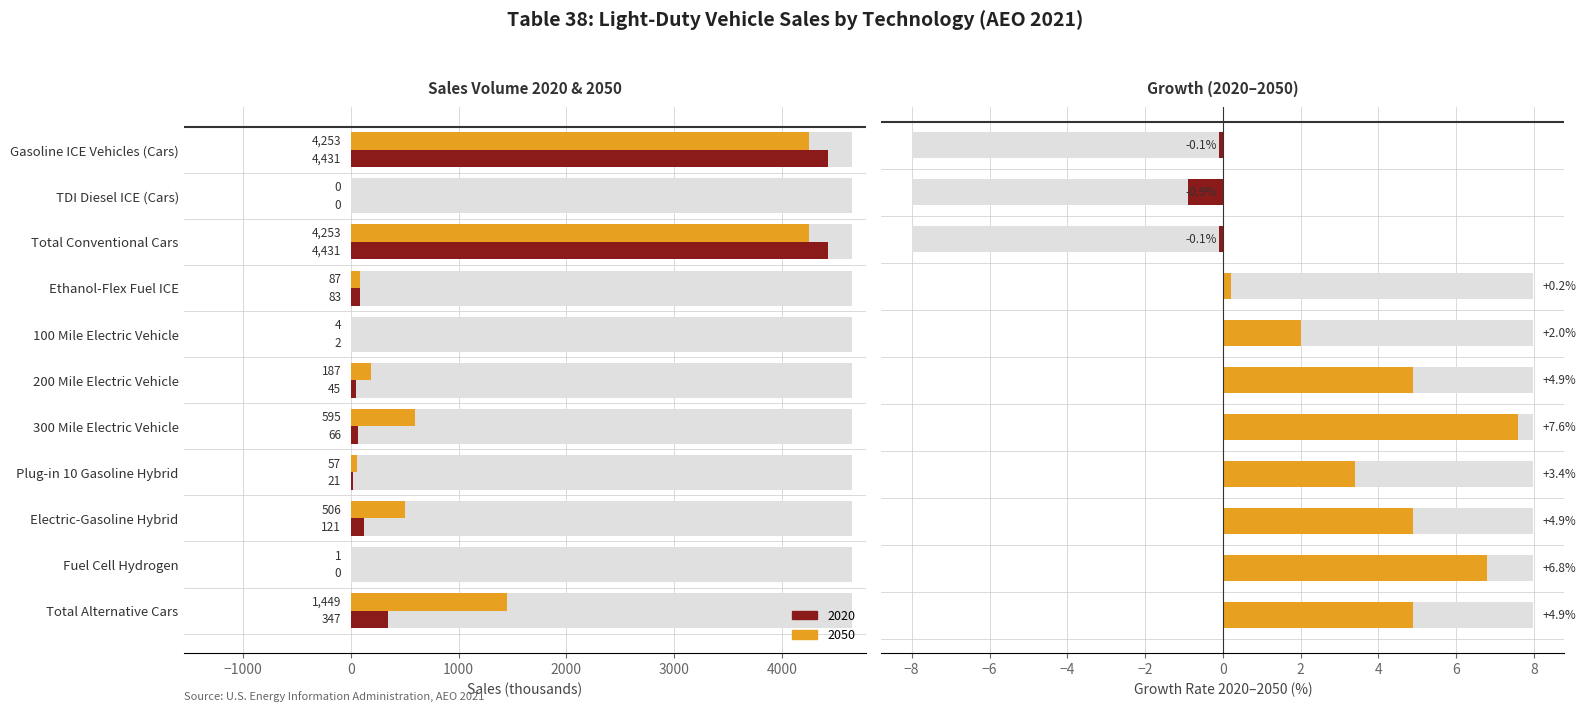

Between Gasoline ICE Vehicles (Cars) and Plug-in 10 Gasoline Hybrid, which is larger?

Gasoline ICE Vehicles (Cars)